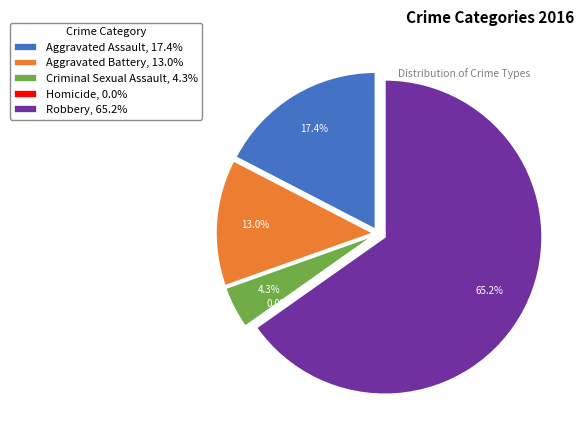

The Robbery slice represents 58% of the pie. True or false?

False